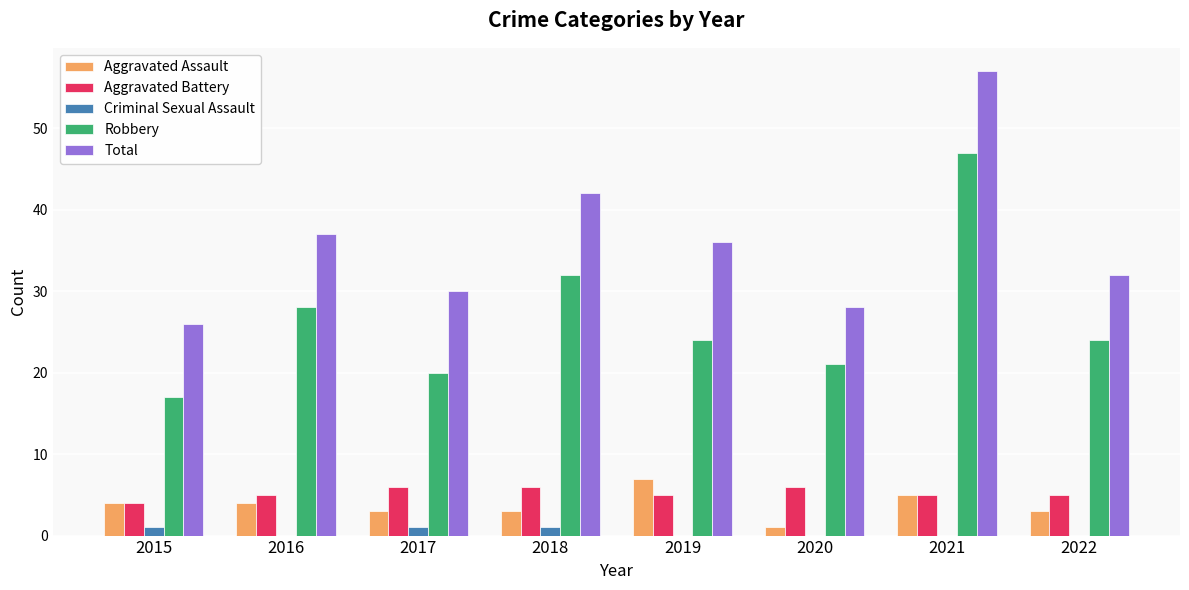

Which series has the largest total across all categories?

Total